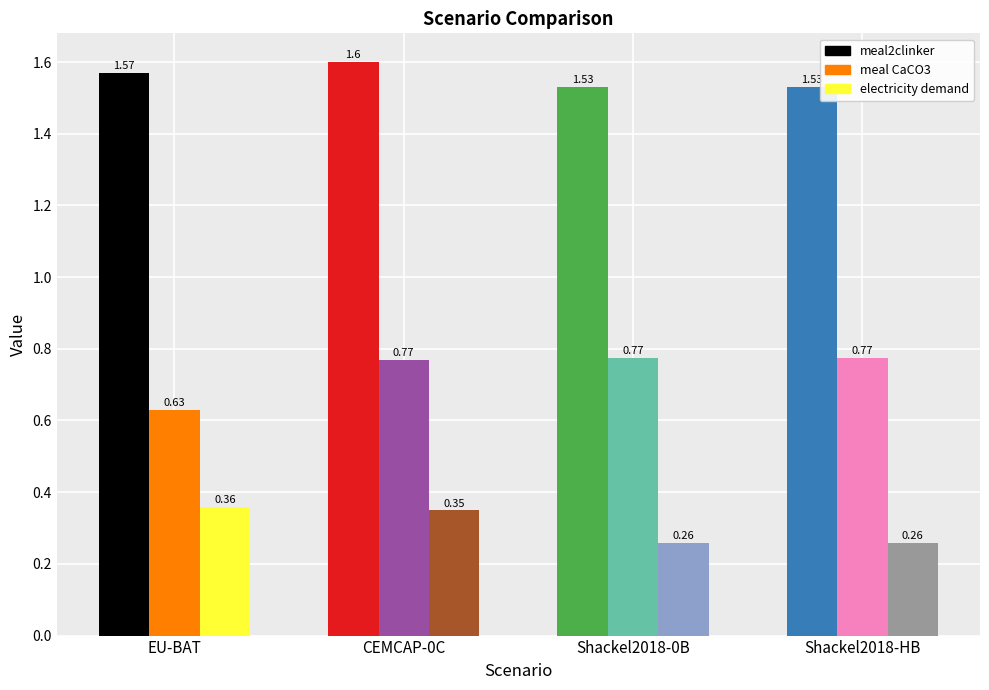

The electricity demand series shows 0.1 at EU-BAT. True or false?

False